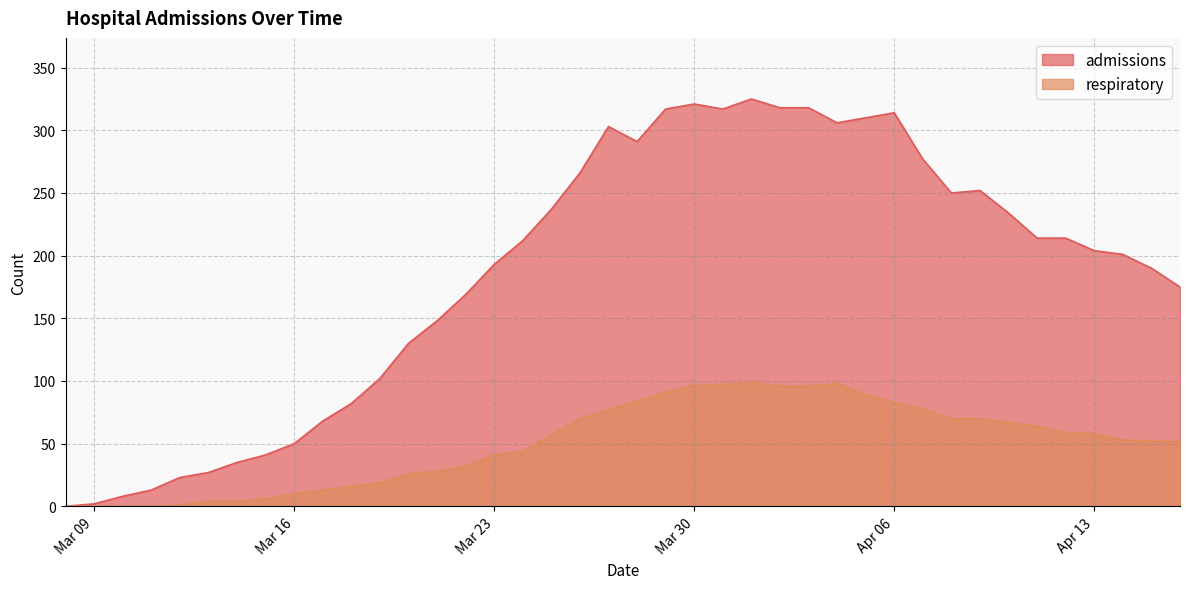

True or false: admissions and respiratory intersect in this chart.

False